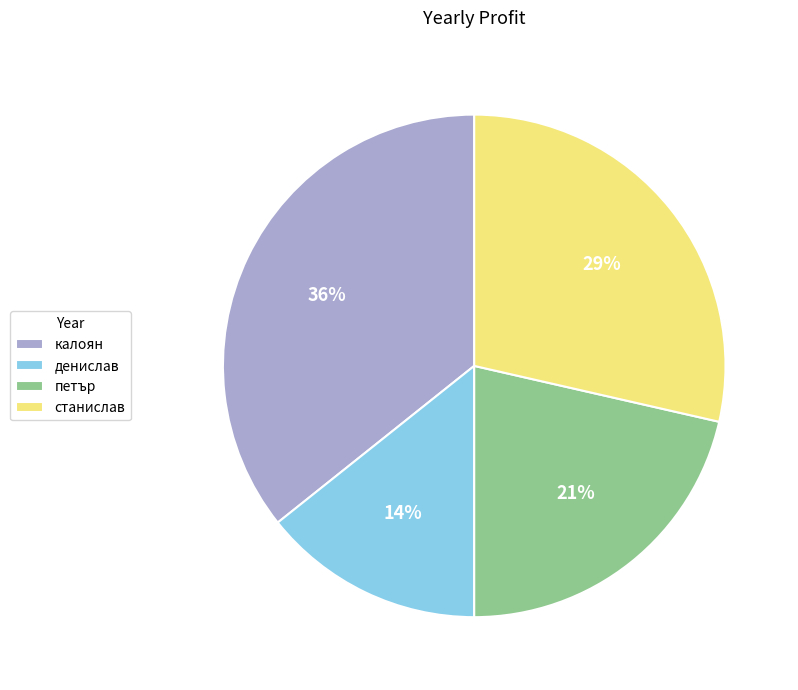

The калоян slice represents 47% of the pie. True or false?

False